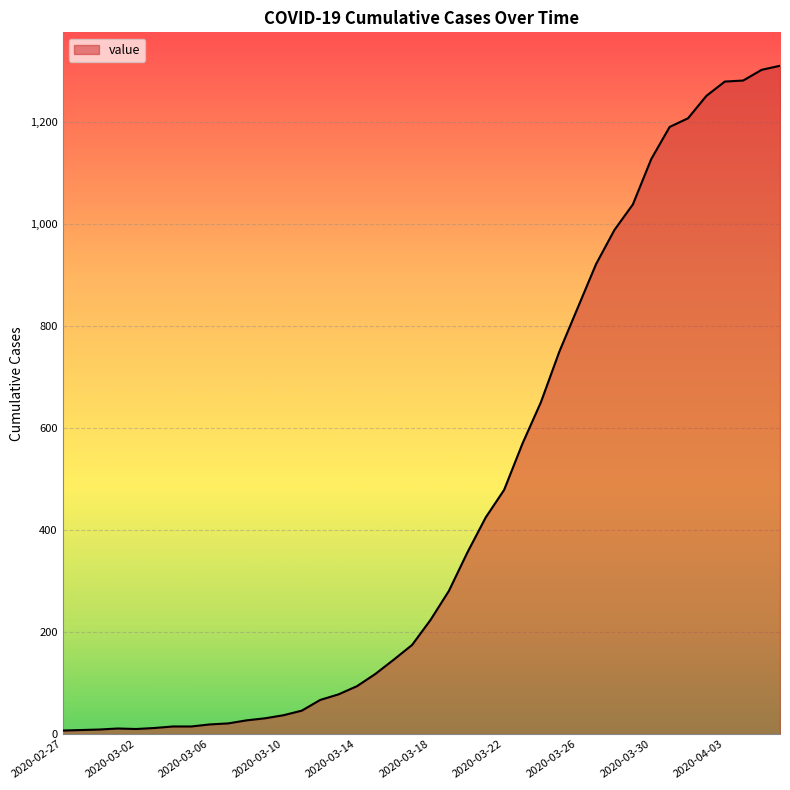

Does the chart display data point markers on the line(s)?

No